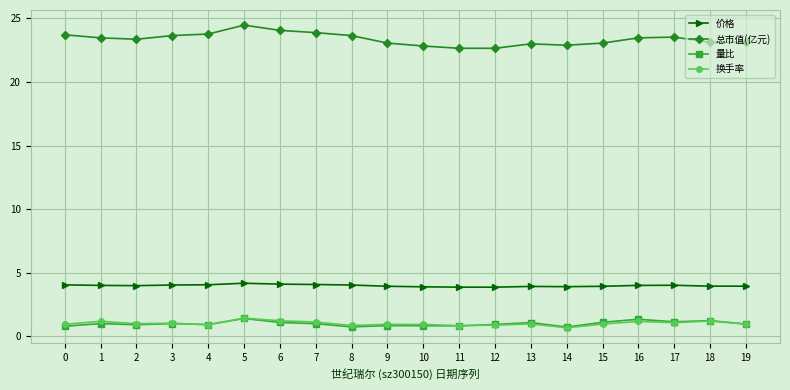

At how many categories does at least one series exceed 22?

20